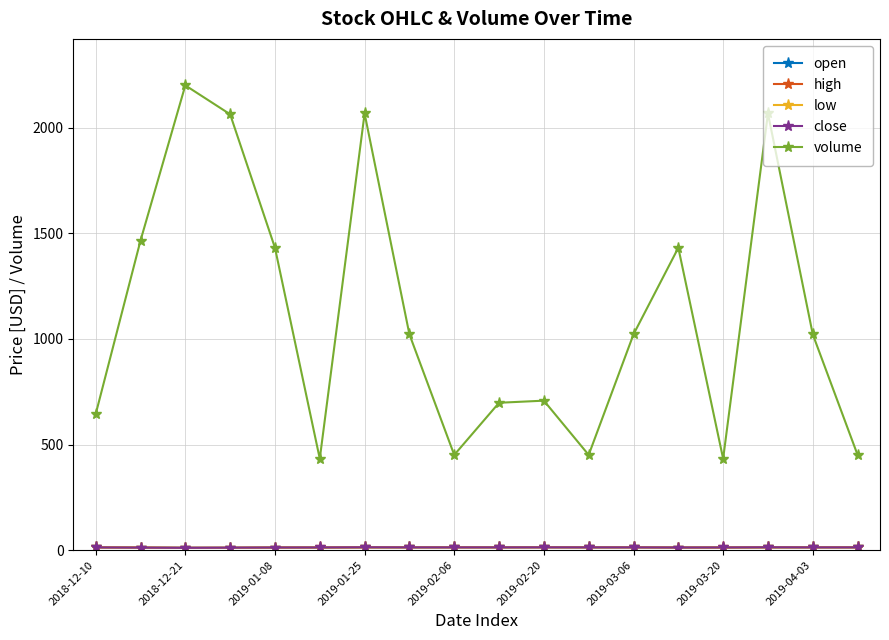

What is the value of the volume point at the 14th from the left?

1432.0